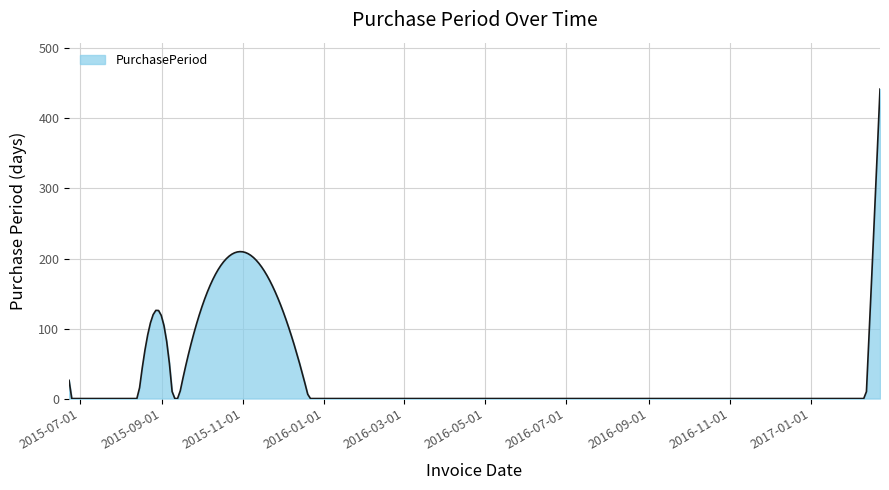

How many distinct data groups are displayed?

1